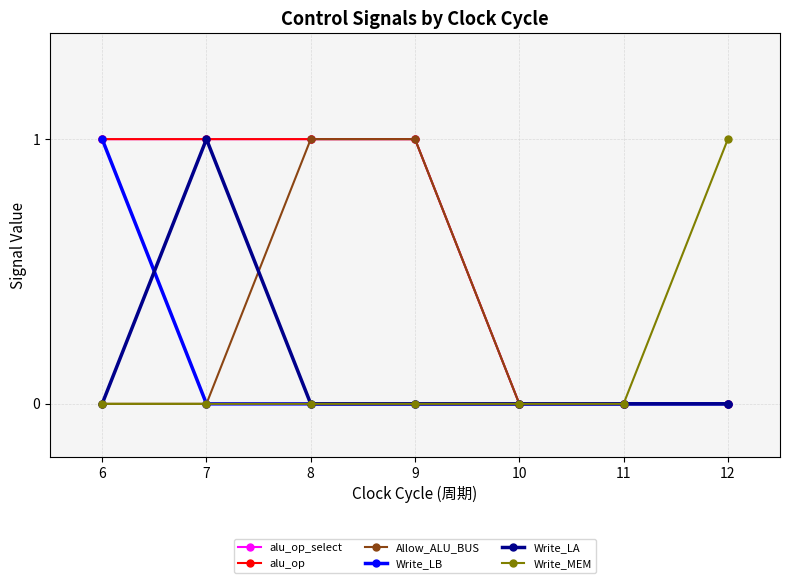

Which category has the lowest value across all series?

10